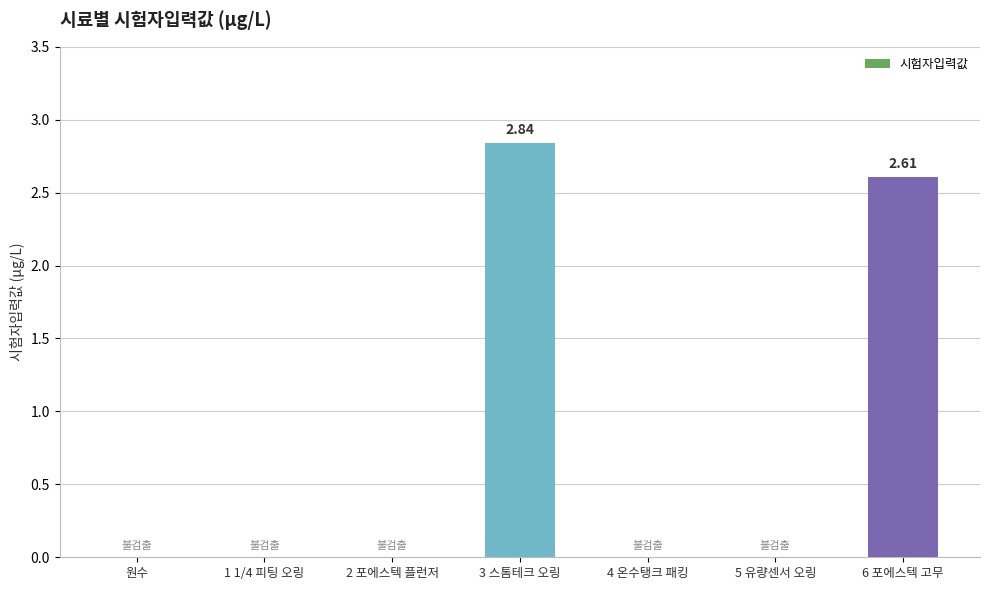

What is the sum of the values at 4 온수탱크 패킹 and 6 포에스텍 고무?

2.6